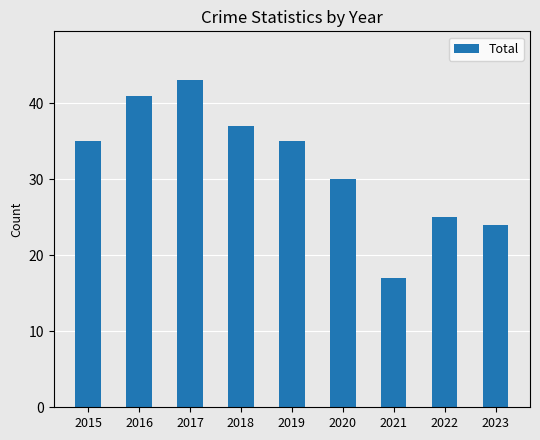

What is the change in value from 2016 to 2020?

-11